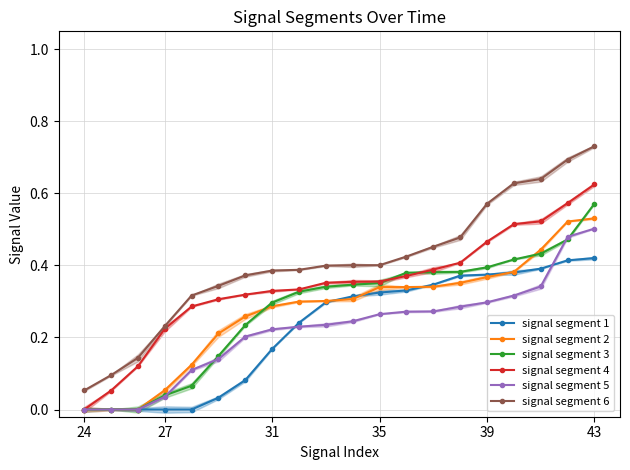

Between 35 and 10, which series saw the biggest shift?

signal segment 1